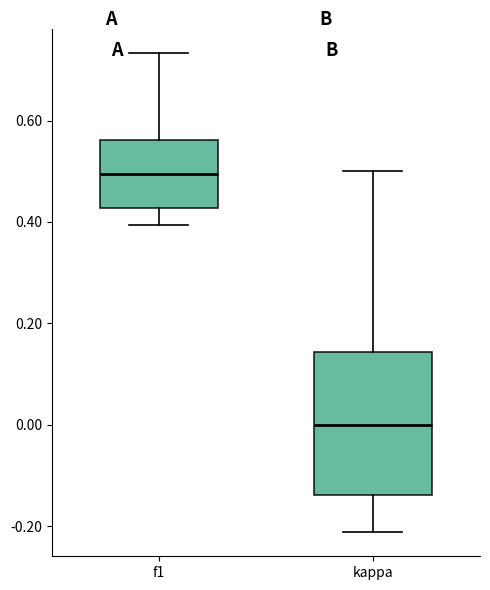

Reading left to right, read every box against the y-axis: the position of its median line, the range the box covers, and the ends of its whiskers. The values are not printed on the chart, so give them approximately, as read against the axis.

f1: median 0.50, box 0.42 to 0.56, whiskers 0.40 to 0.74
kappa: median 0.00, box -0.14 to 0.14, whiskers -0.22 to 0.50